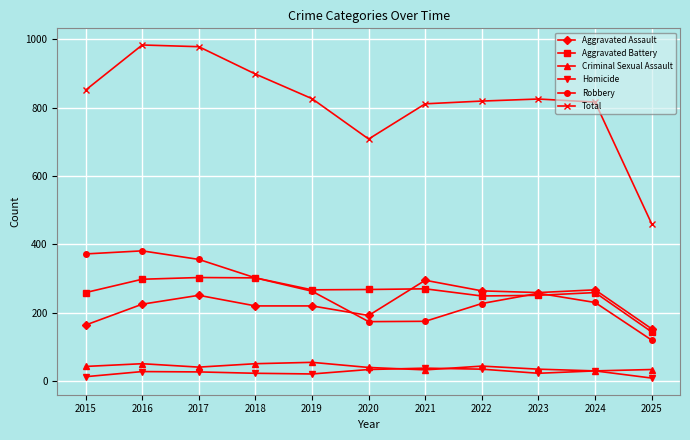

Is it true that Robbery equals 620 at 2017?

False